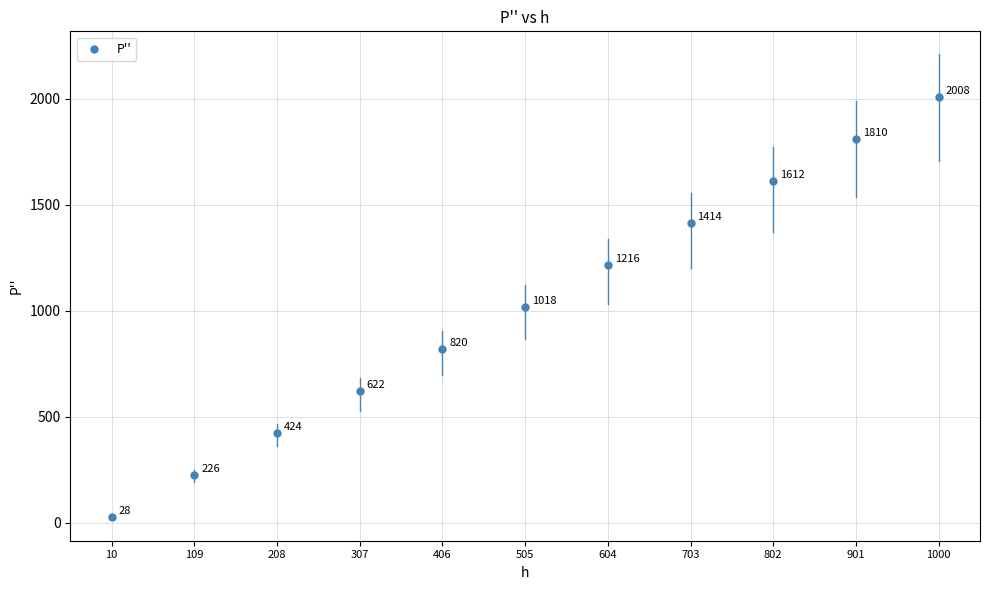

What is the range of Y values (max minus min)?

1980